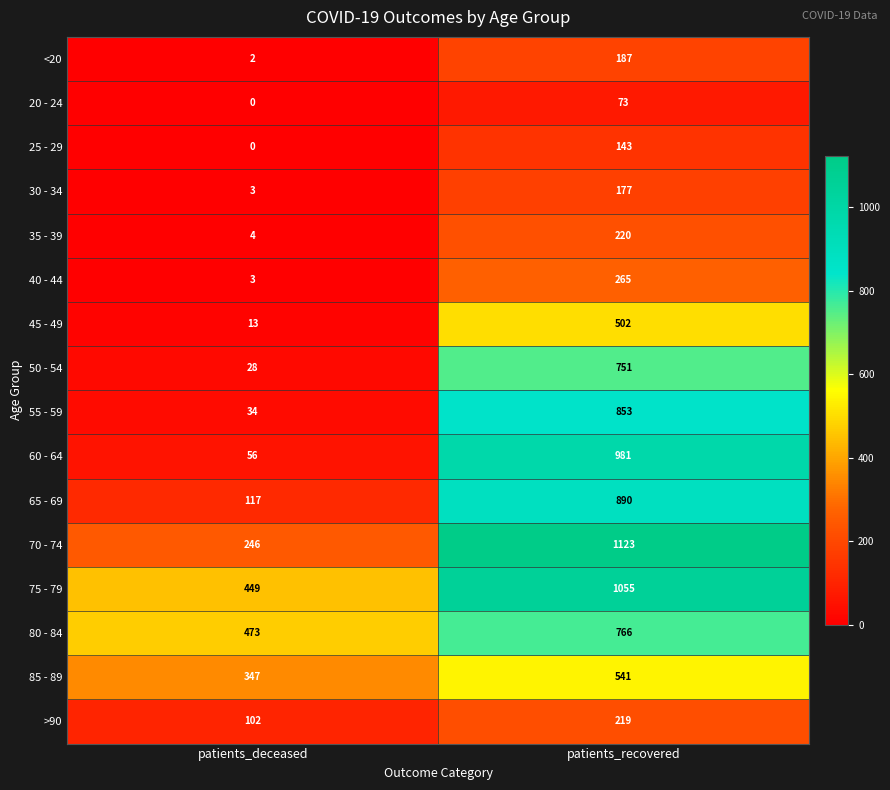

Rank the categories by 50 - 54 value from lowest to highest.

patients_deceased, patients_recovered